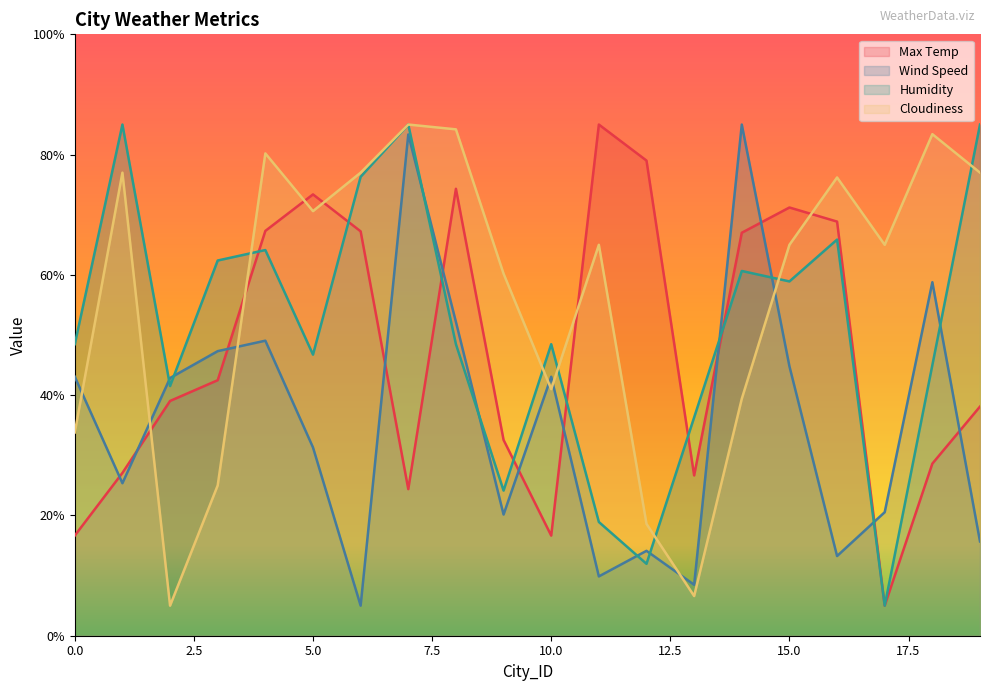

Rank the series at 4 from lowest to highest value.

Wind Speed, Humidity, Max Temp, Cloudiness